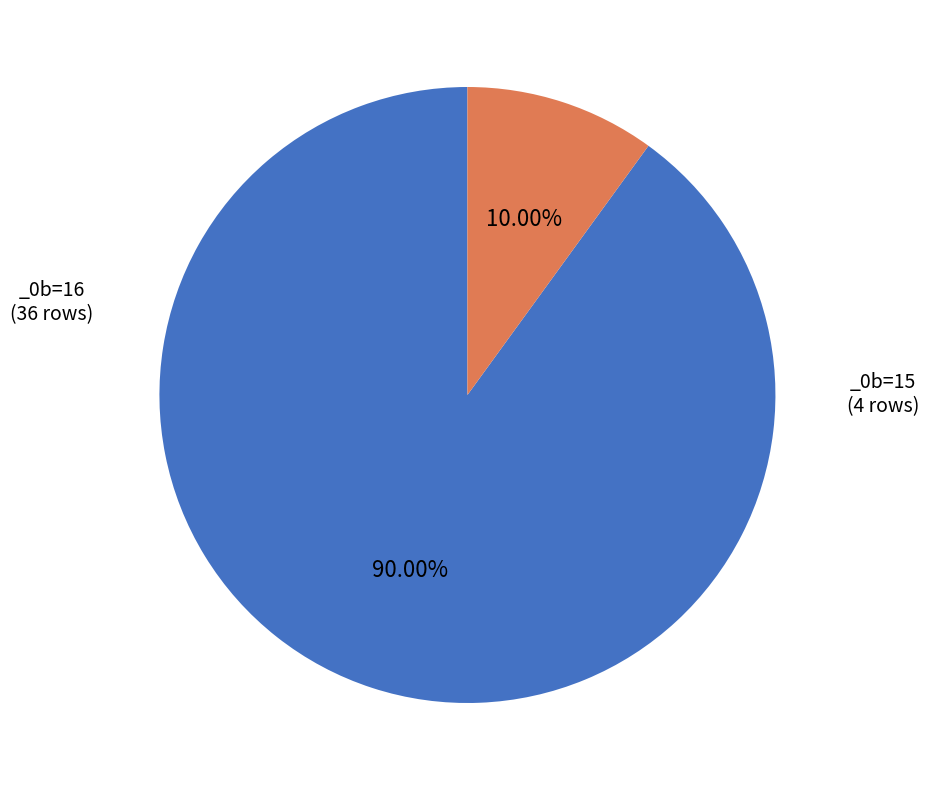

Is there a majority slice in this chart?

Yes